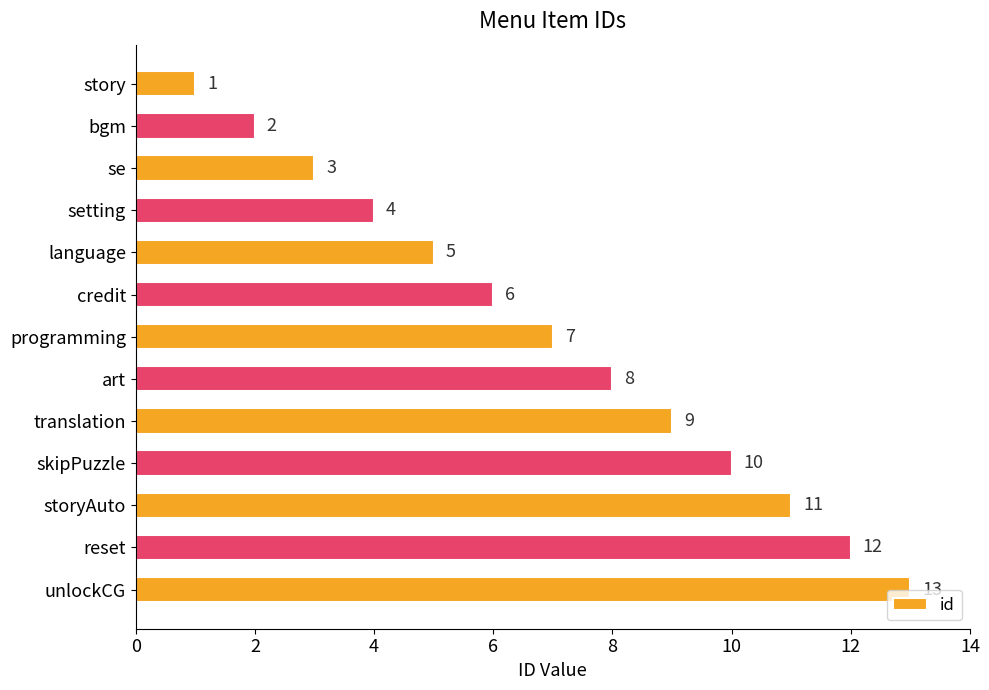

Are the bars grouped side by side (vs. stacked)?

No